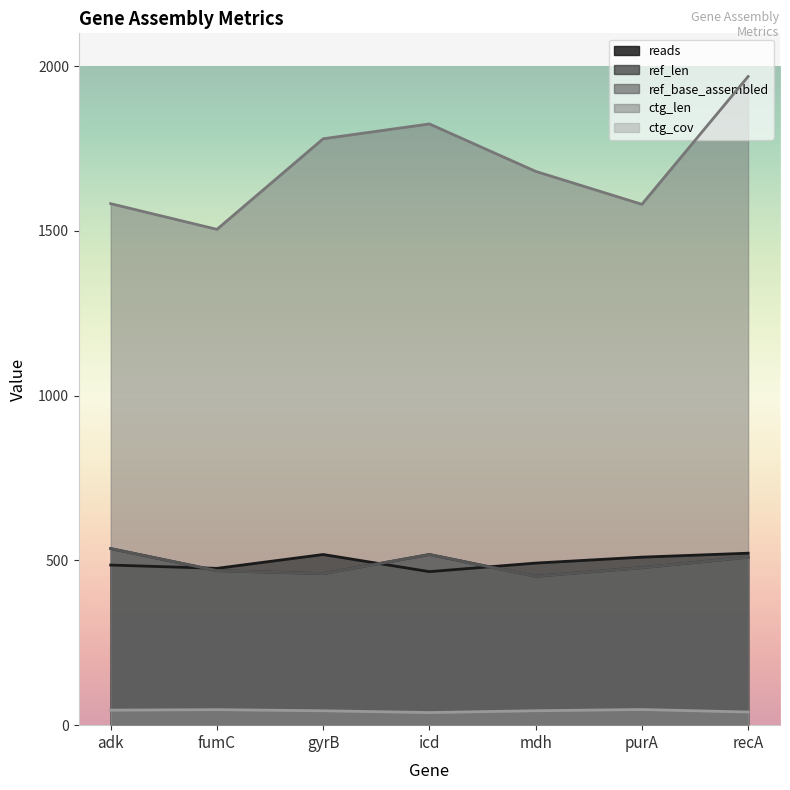

List the series in order of their peak value, highest first.

ctg_len, ref_len, ref_base_assembled, reads, ctg_cov